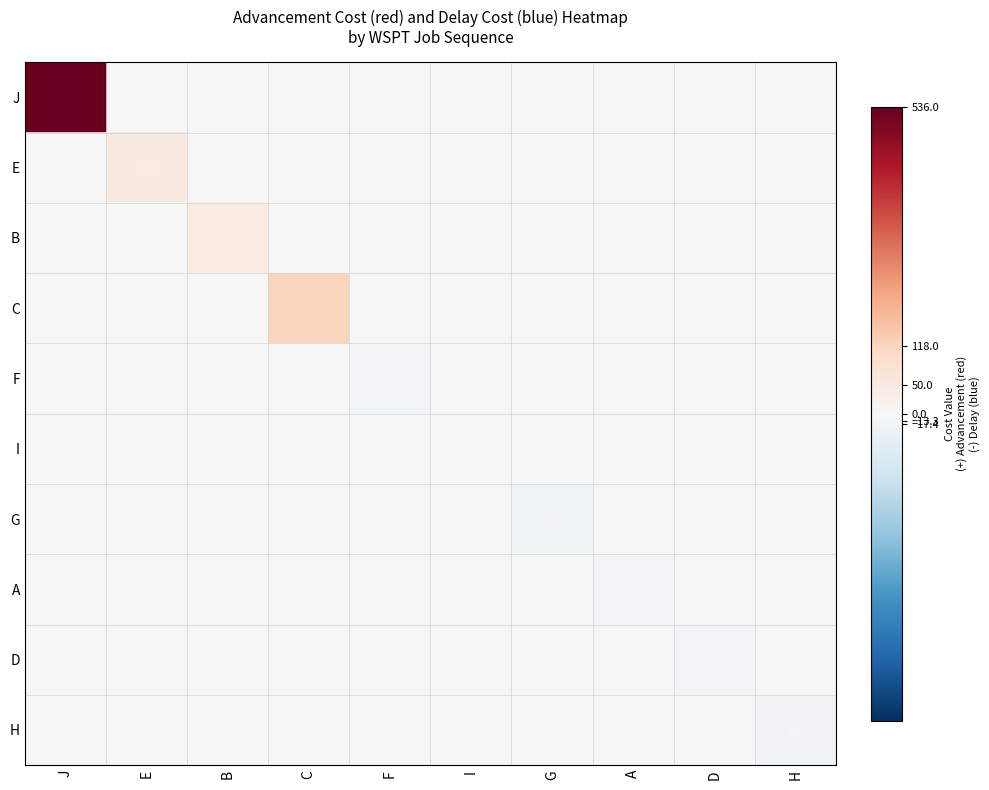

At which category is the sum across all series the highest?

J